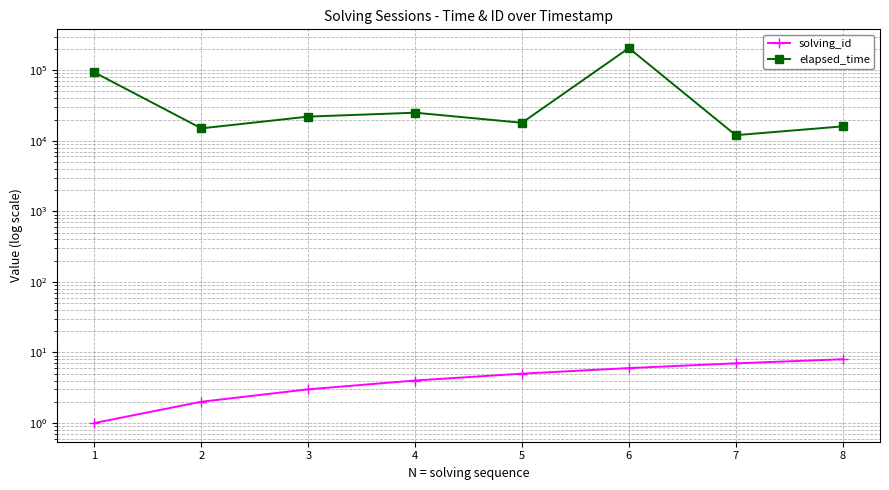

Where is the first local maximum for elapsed_time?

4